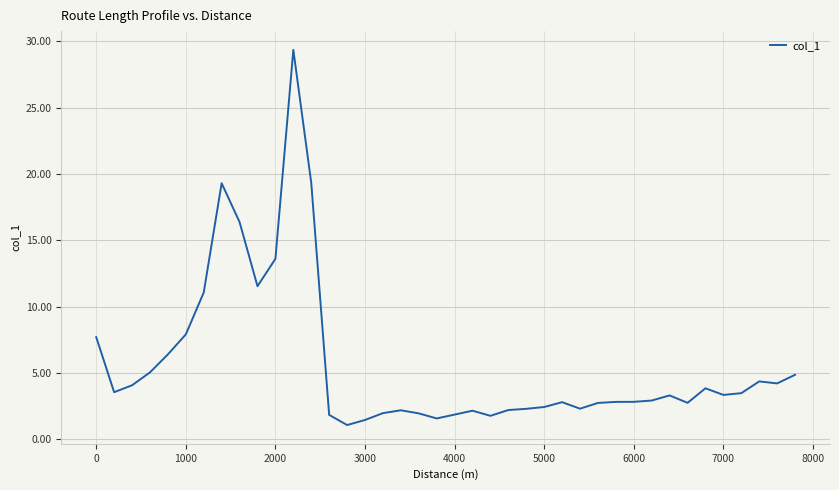

What is the smallest value displayed?

1.1